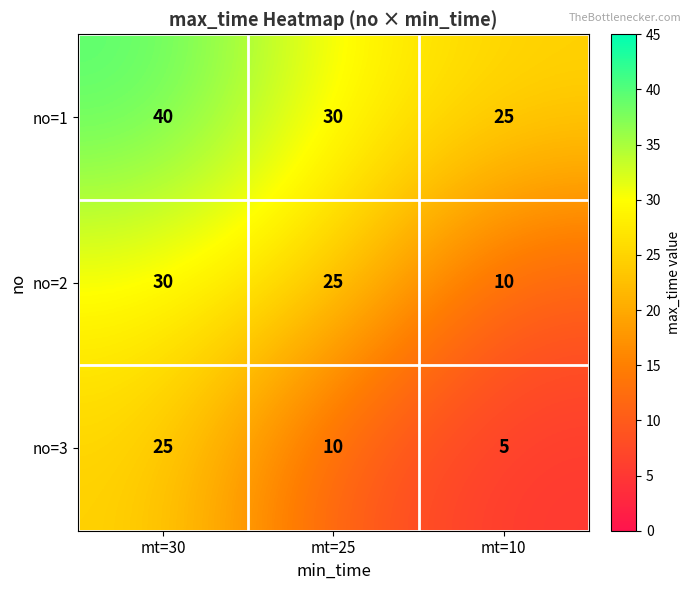

What is the spread (max minus min) of values at mt=30?

15